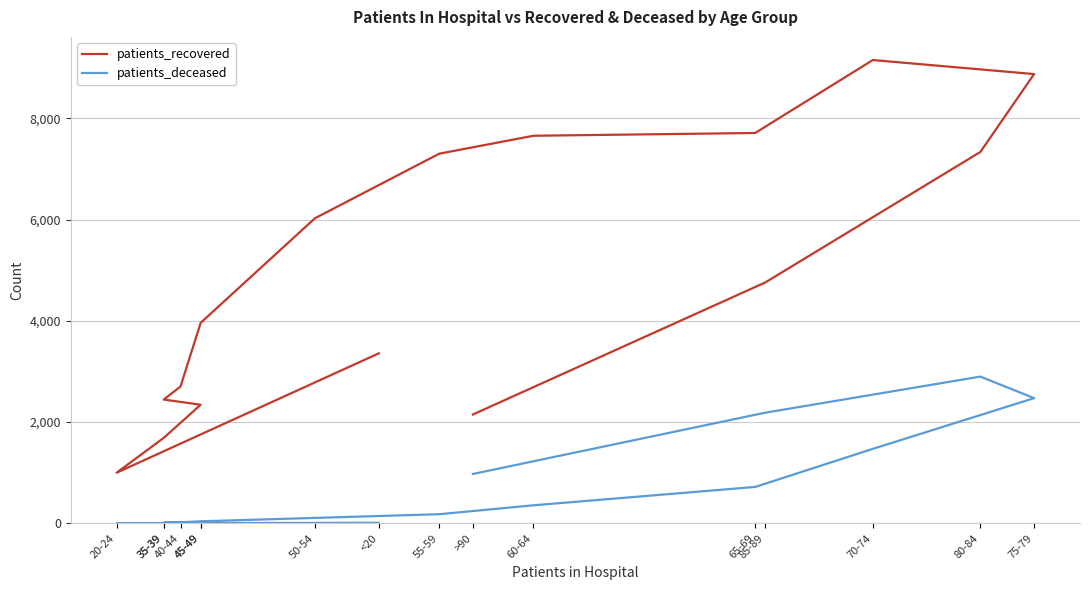

What is the difference between the maximum and second lowest values in the patients_deceased series?

2896